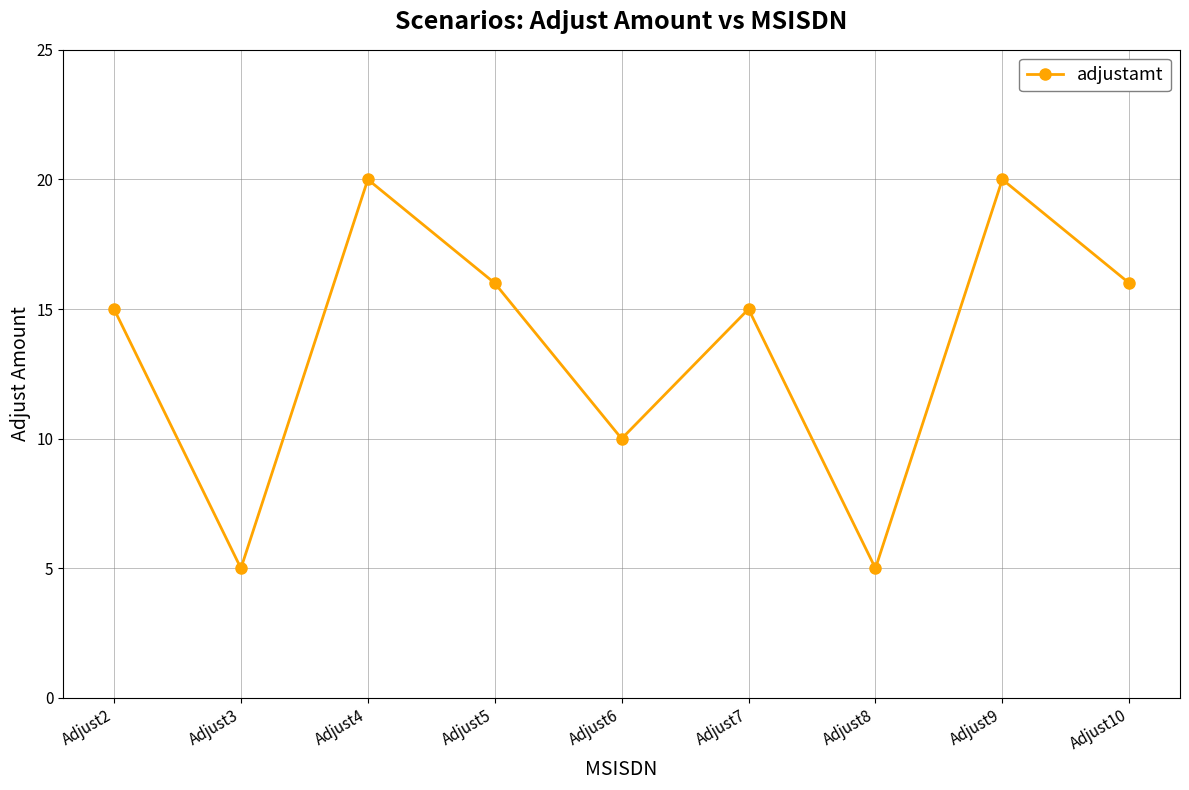

The value at Adjust8 is 9. True or false?

False